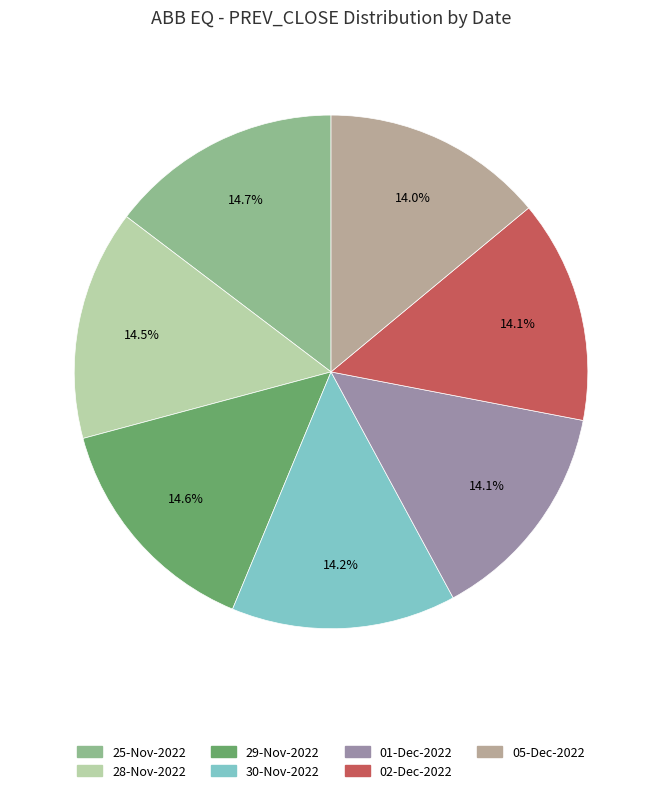

To the nearest percent, what is the difference between the largest and smallest slice percentages?

1%